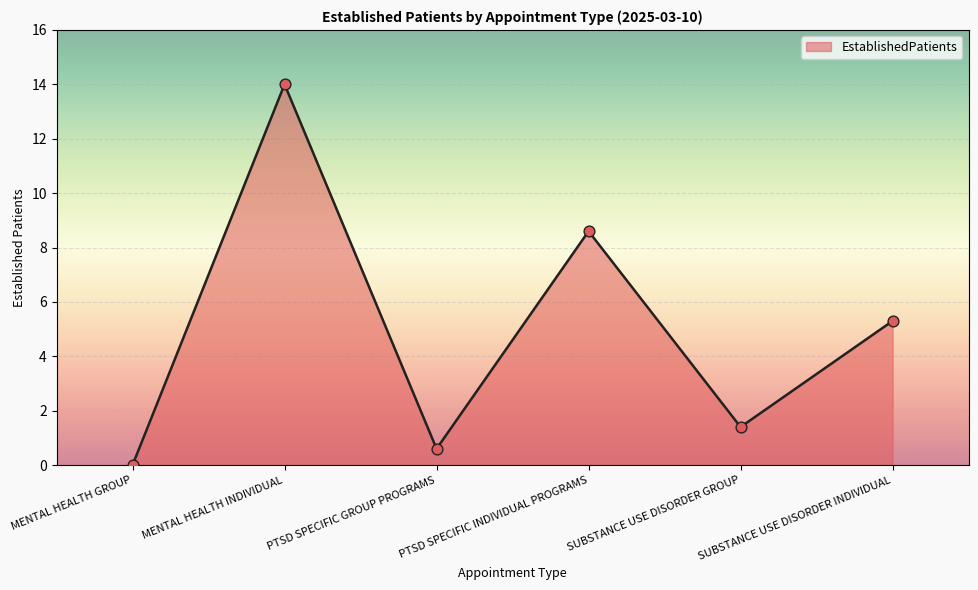

Which has a higher value, PTSD SPECIFIC GROUP PROGRAMS or SUBSTANCE USE DISORDER GROUP?

SUBSTANCE USE DISORDER GROUP